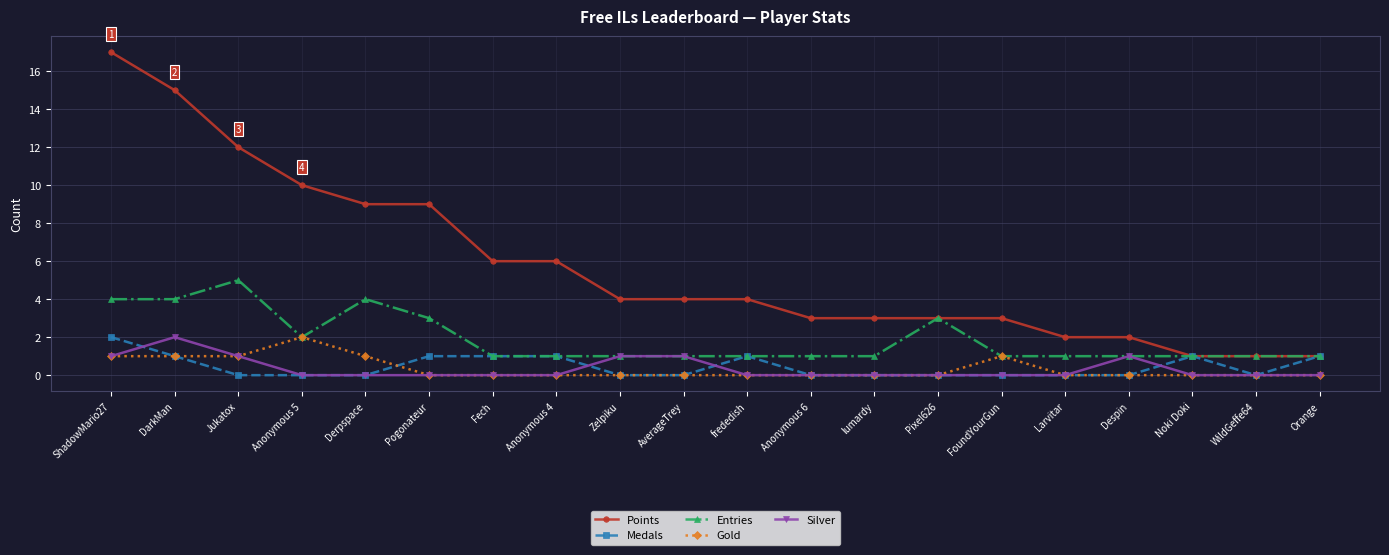

True or false: Entries has more than 0 points higher than both neighbors.

True